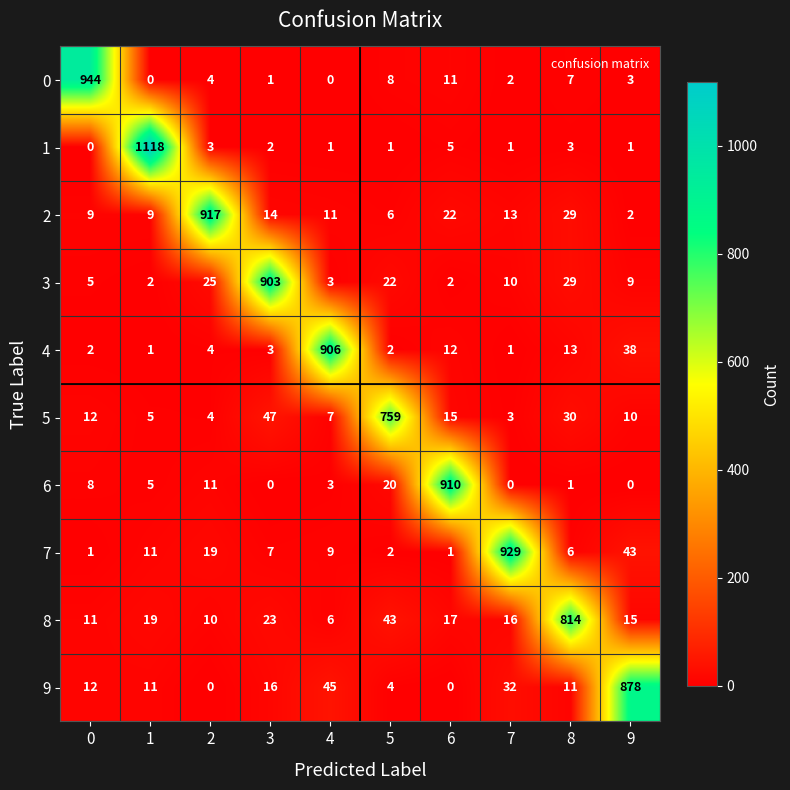

The 3 series shows 37 at 5. True or false?

False